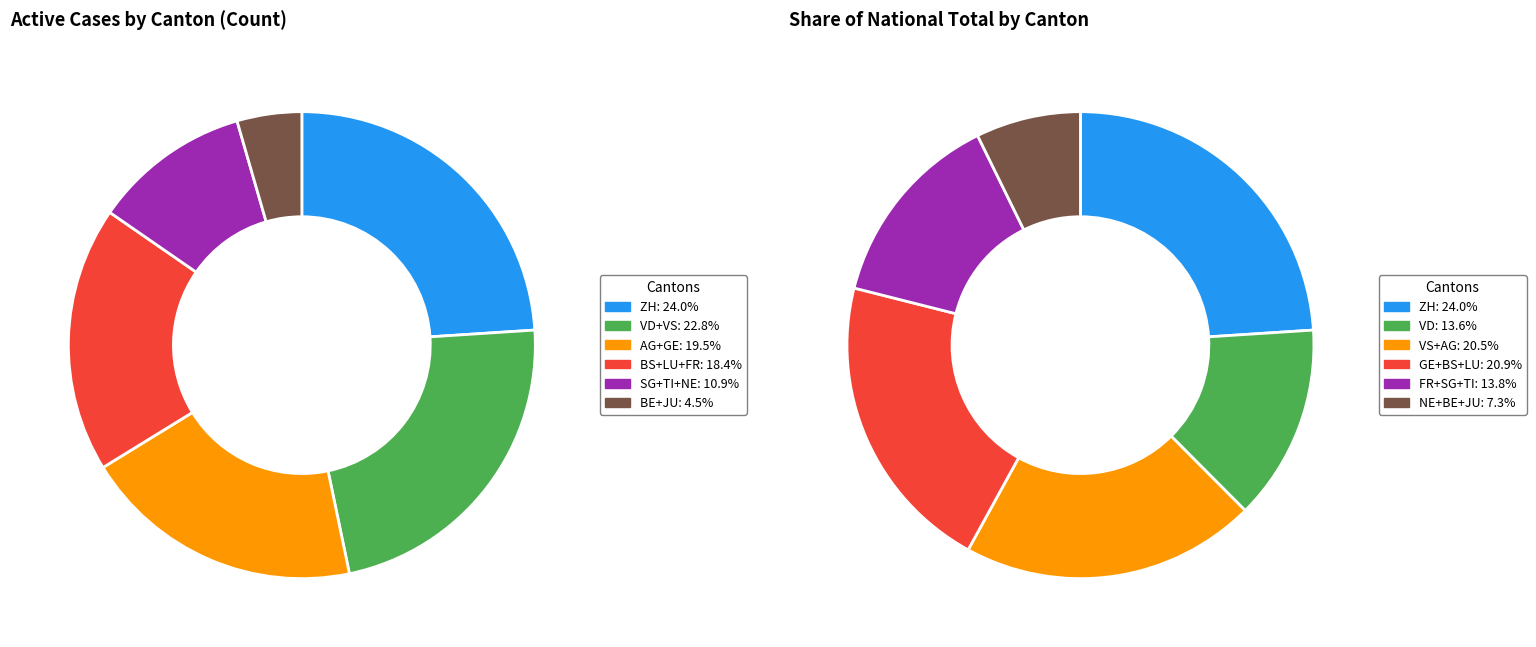

Is it true that JU is 2% of the pie?

True